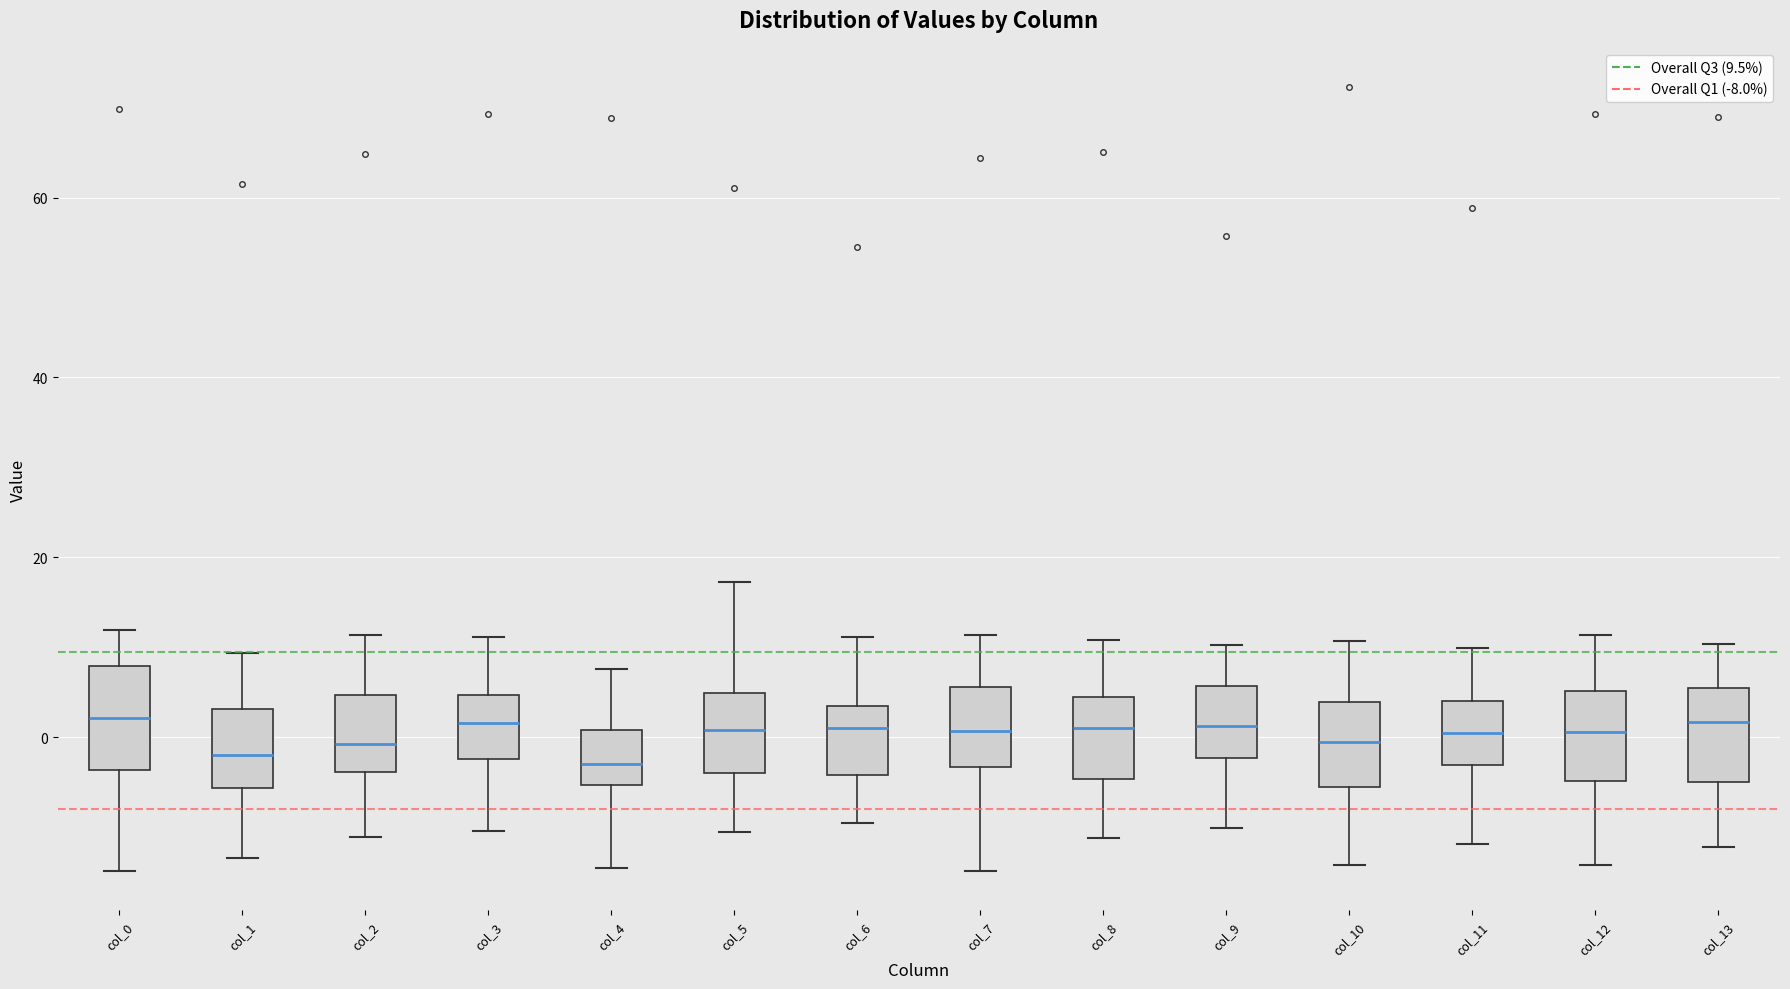

Where does the median line of the box for col_5 sit on the y-axis? The values are not printed on the chart, so give them approximately, as read against the axis.

0